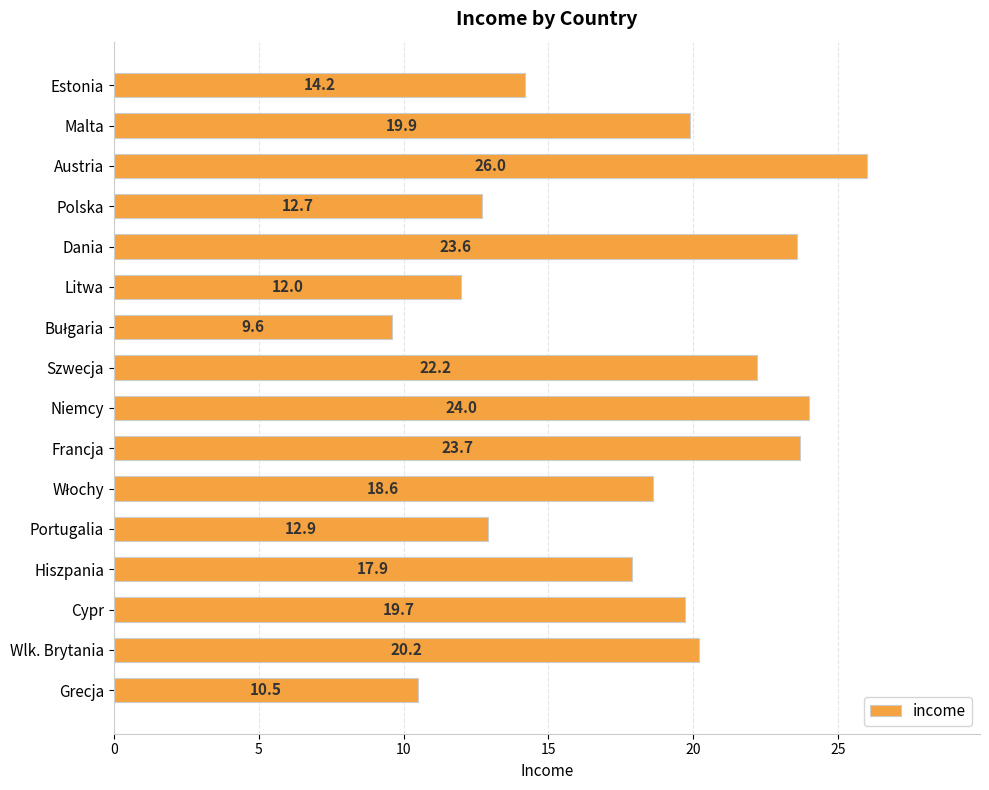

How many values exceed 19?

8